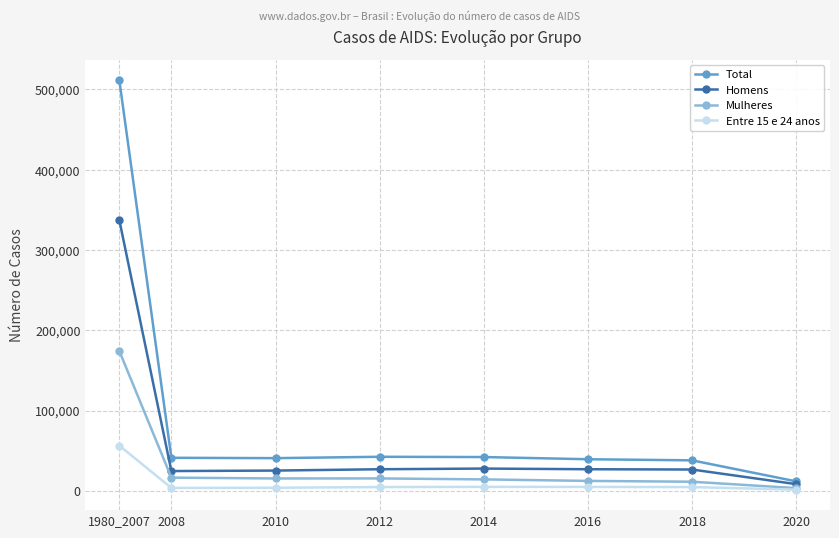

True or false: Mulheres and Total cross at least once.

False